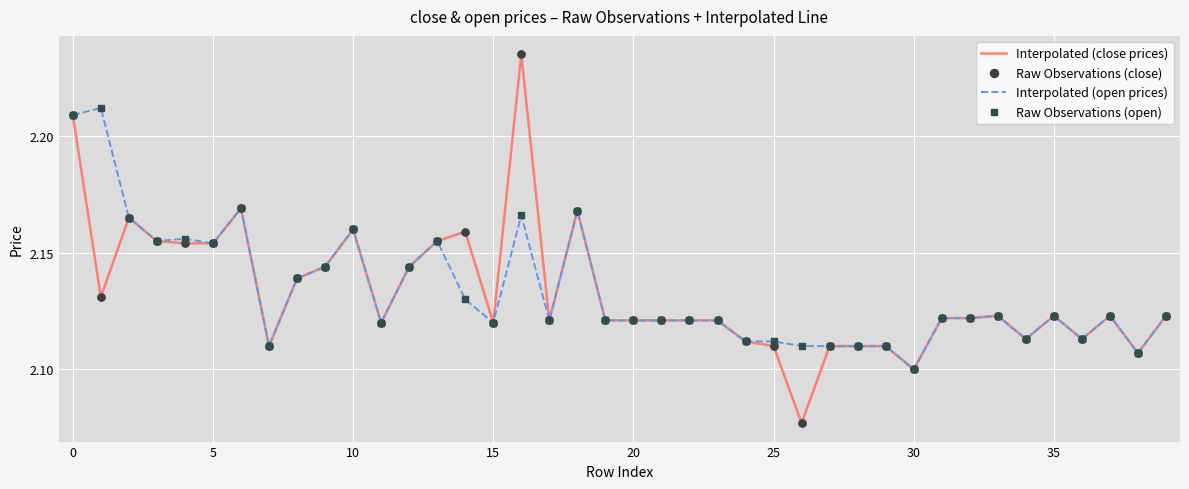

At how many categories does at least one series exceed 2?

40